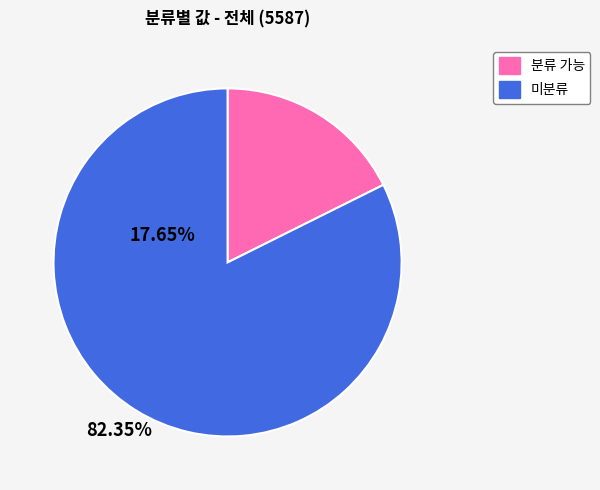

Do 미분류 and 분류 가능 together represent more than half of the pie?

Yes